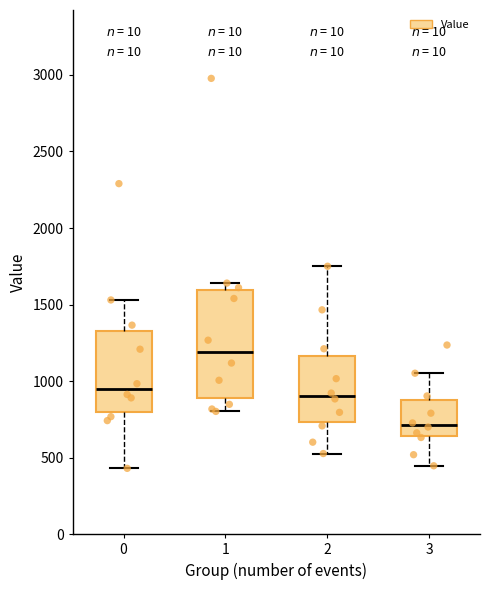

Reading left to right, transcribe this box plot: for each box, give where its median line is, the range the box spans, and where its two whiskers end, as read against the y-axis. The values are not printed on the chart, so give them approximately, as read against the axis.

0: median 950, box 800 to 1350, whiskers 450 to 1550
1: median 1200, box 900 to 1600, whiskers 800 to 1650
2: median 900, box 750 to 1150, whiskers 550 to 1750
3: median 700, box 650 to 850, whiskers 450 to 1050